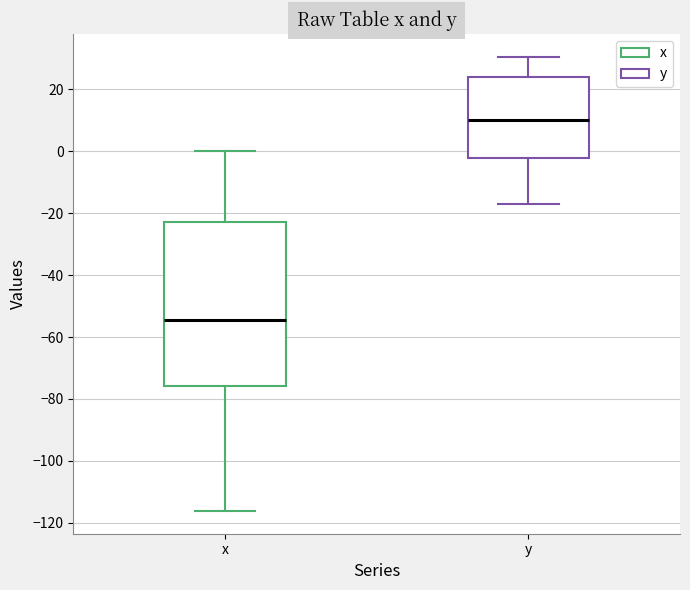

Where does the median line of the box for y sit on the y-axis? The values are not printed on the chart, so give them approximately, as read against the axis.

10